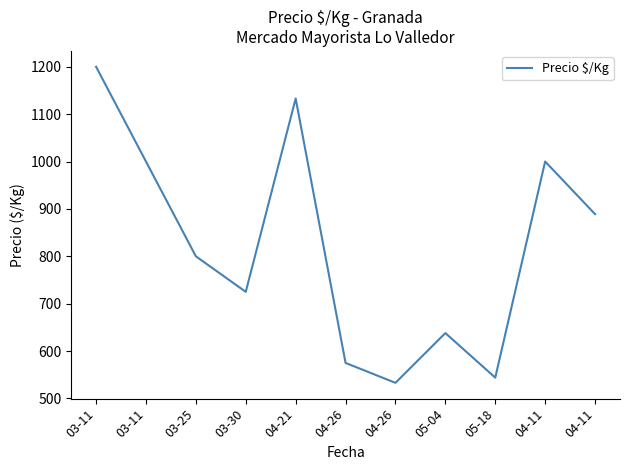

Reading left to right, what are all the values shown in this chart?

03-11=1200	03-11=1000	03-25=800	03-30=725	04-21=1133	04-26=575	04-26=533	05-04=638	05-18=544	04-11=1000	04-11=889